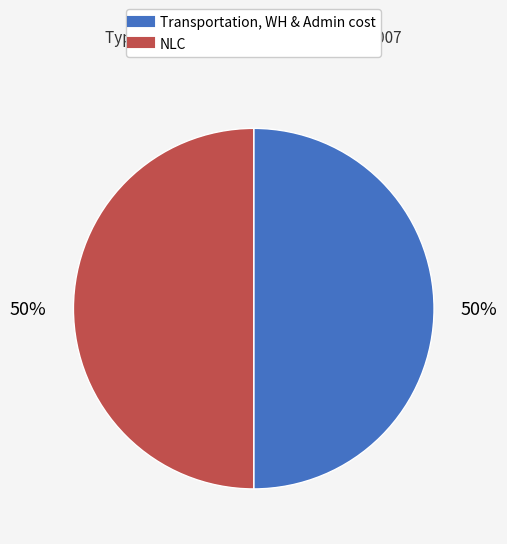

To the nearest percent, what is the average slice percentage?

50%